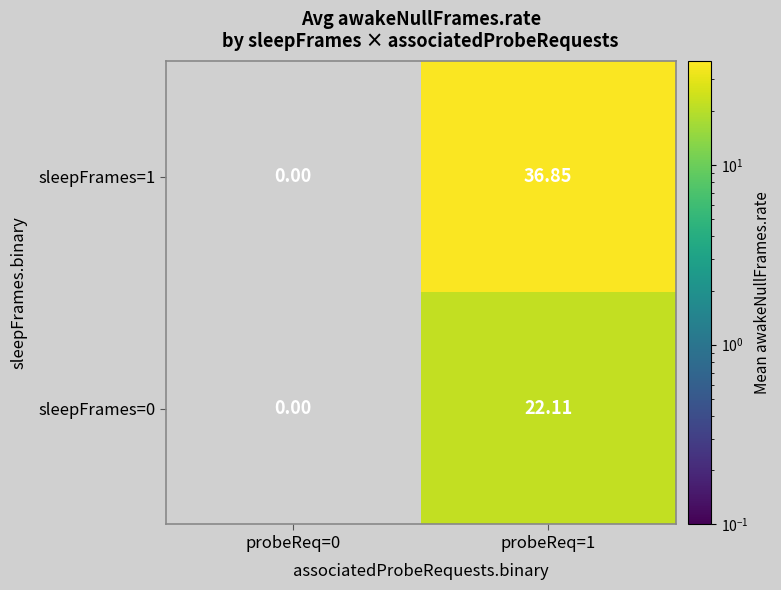

Is the value of sleepFrames=1 at probeReq=1 greater than the value of sleepFrames=0 at probeReq=0?

Yes